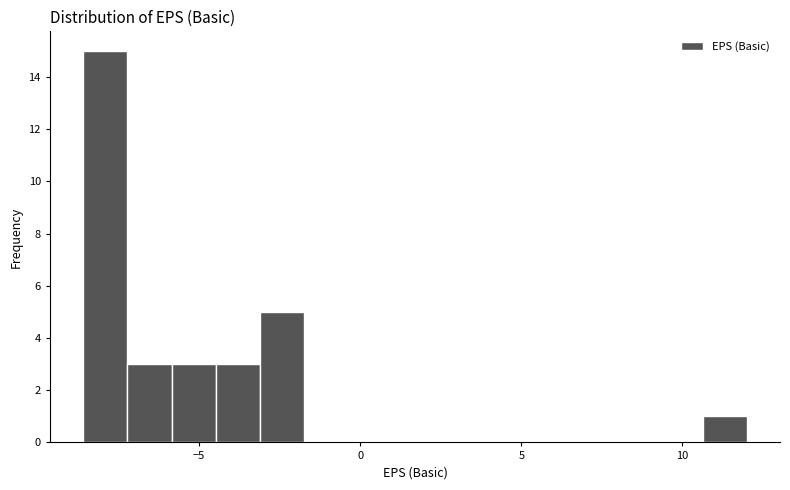

Around what value on the x-axis is the tallest bar? Give the approximate position of its centre, as read against the axis.

-8.0